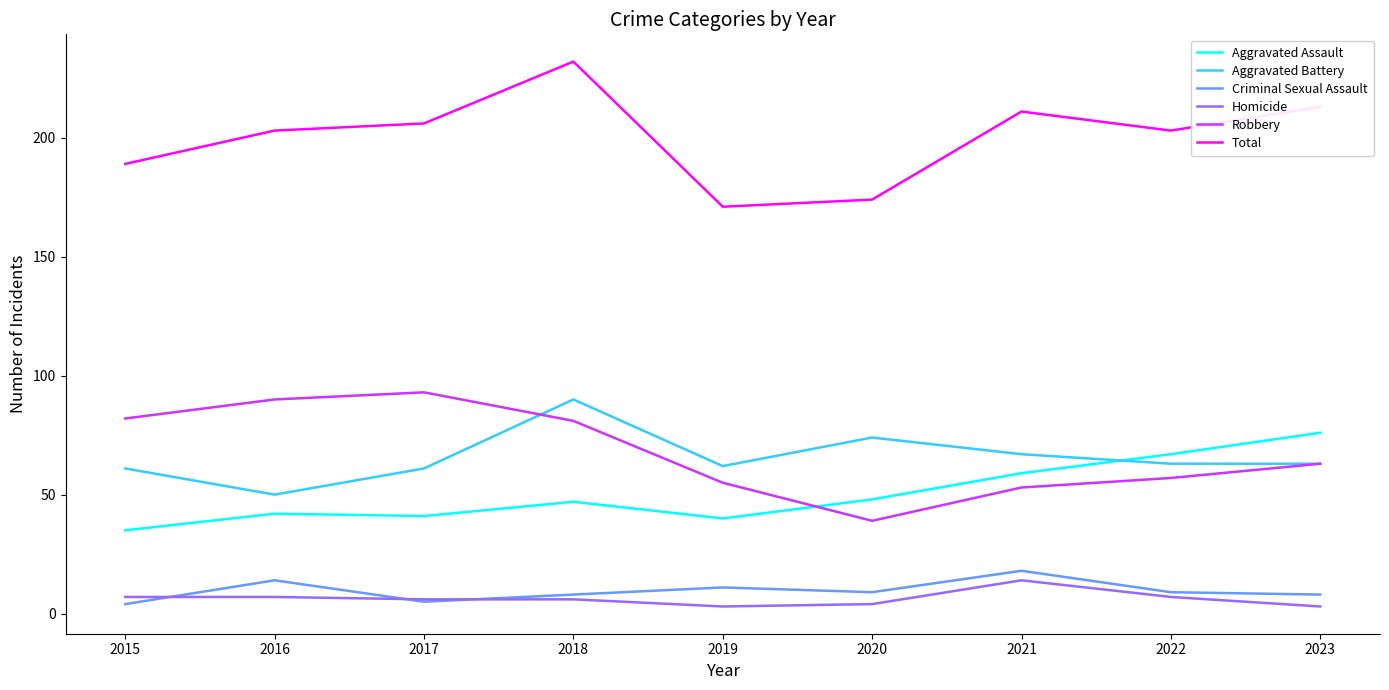

Is the value of Total at 2021 greater than the value of Homicide at 2020?

Yes